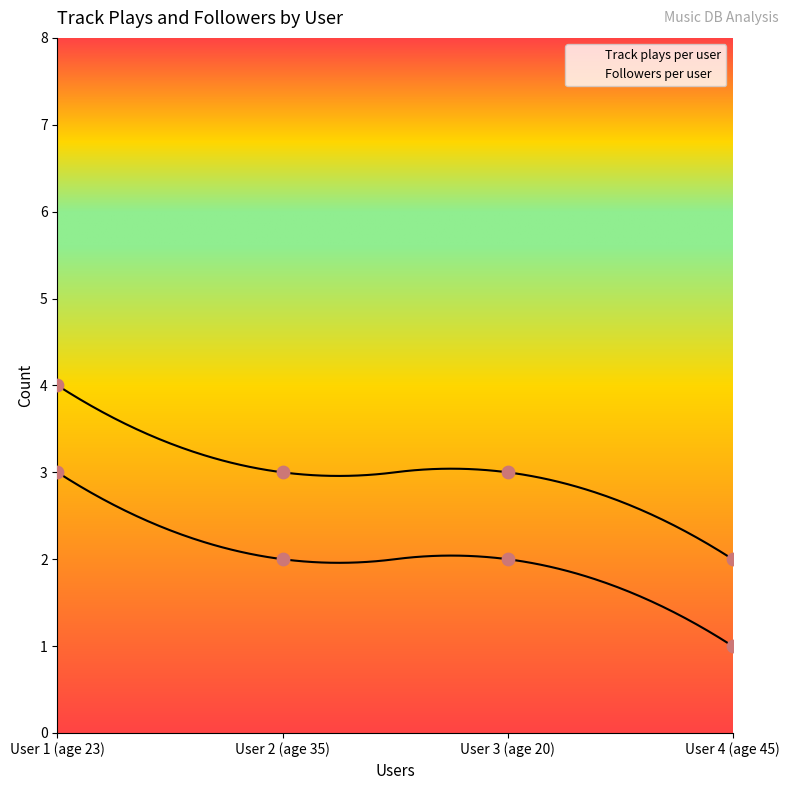

What are all the series names shown in the legend?

Track plays per user, Followers per user